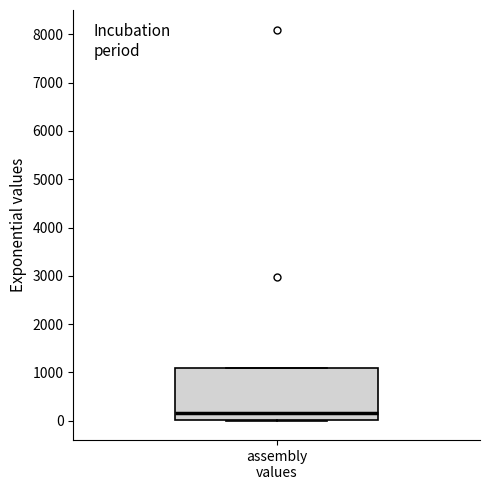

Read this box plot against the y-axis: the position of the median line, the range covered by the box, and the ends of both whiskers. The values are not printed on the chart, so give them approximately, as read against the axis.

median 100, box 0 to 1100, whiskers 0 to 1100